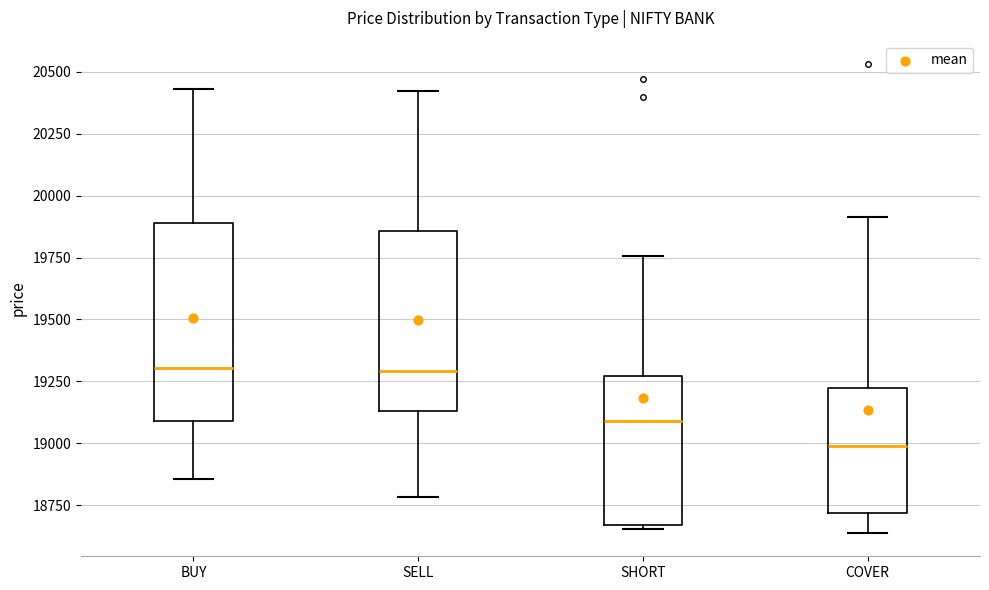

Reading left to right, read every box against the y-axis: the position of its median line, the range the box covers, and the ends of its whiskers. The values are not printed on the chart, so give them approximately, as read against the axis.

BUY: median 19300, box 19100 to 19900, whiskers 18850 to 20450
SELL: median 19300, box 19150 to 19850, whiskers 18800 to 20400
SHORT: median 19100, box 18650 to 19250, whiskers 18650 (just below the box's lower edge) to 19750
COVER: median 19000, box 18700 to 19200, whiskers 18650 to 19900